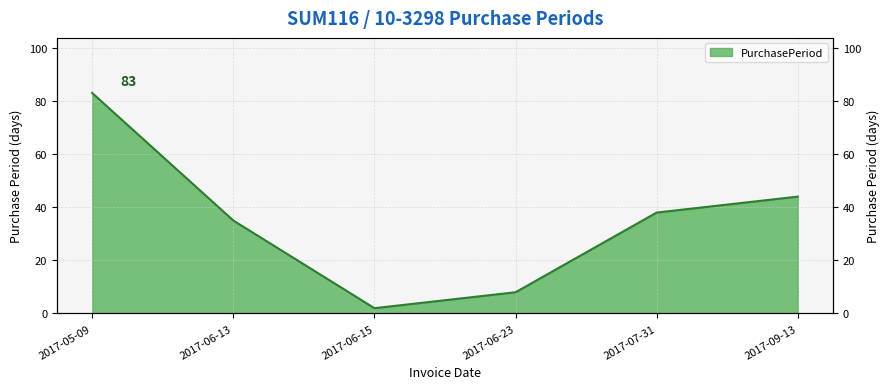

List the labels in order of value, smallest first.

2017-06-15, 2017-06-23, 2017-06-13, 2017-07-31, 2017-09-13, 2017-05-09